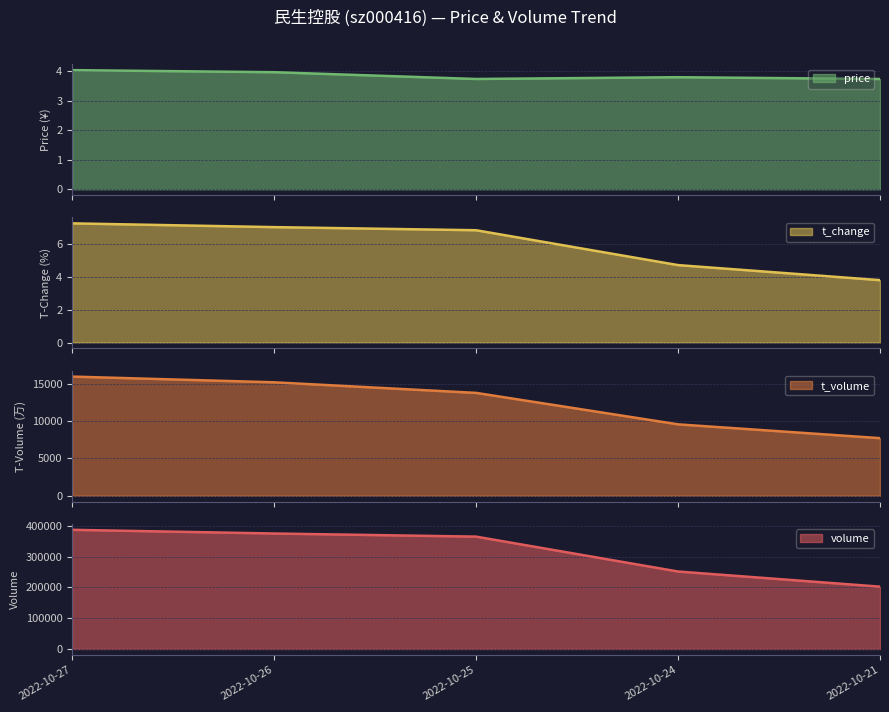

The value of volume at 2022-10-27 is 386851. True or false?

True